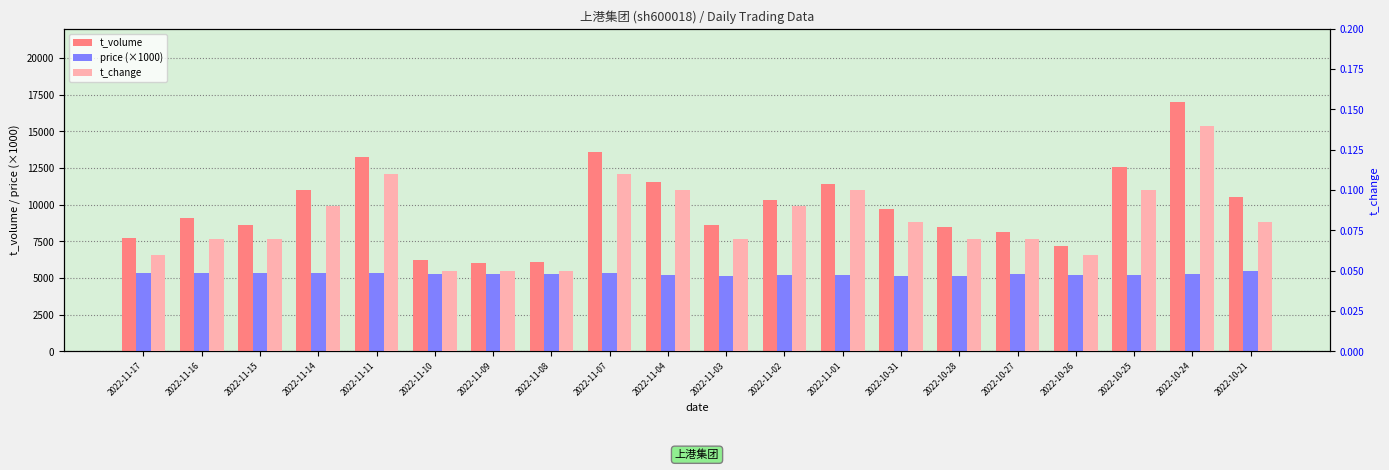

What is the sum of all price (×1000) values?

105520.0